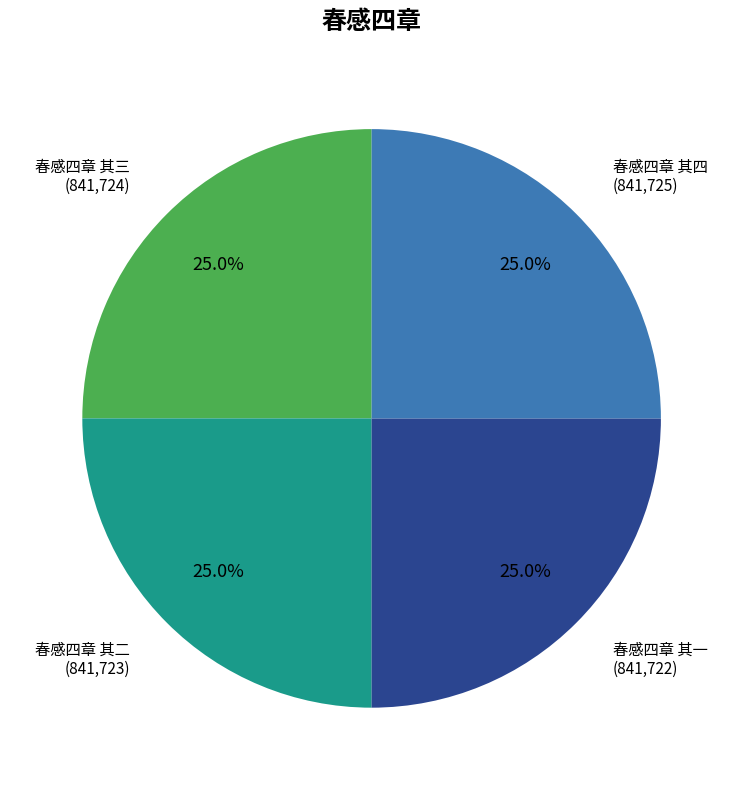

How many segments does this pie chart have?

4